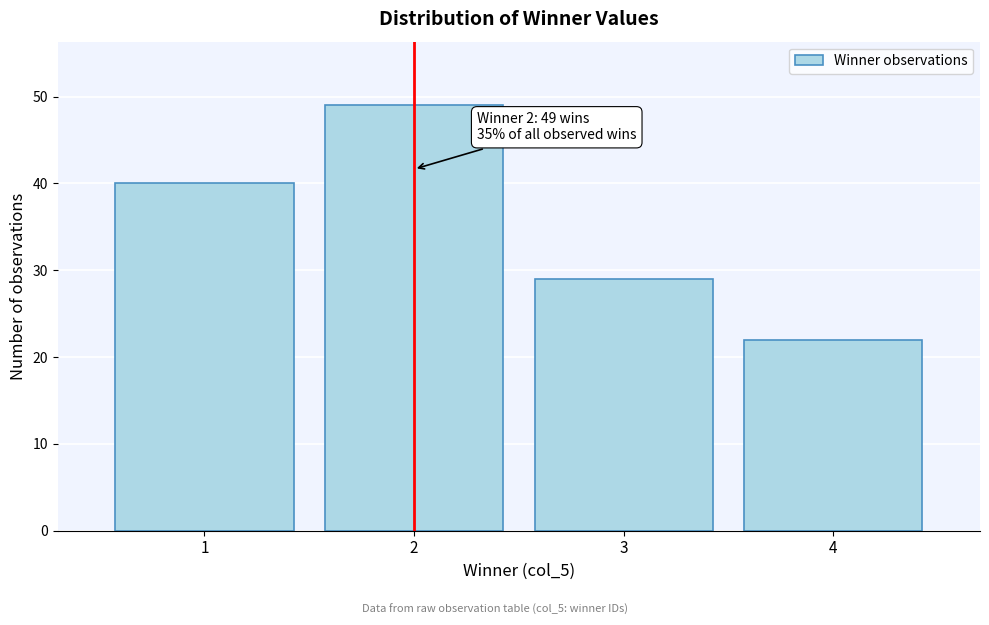

Which range on the x-axis has the tallest bar?

1.5 to 2.5